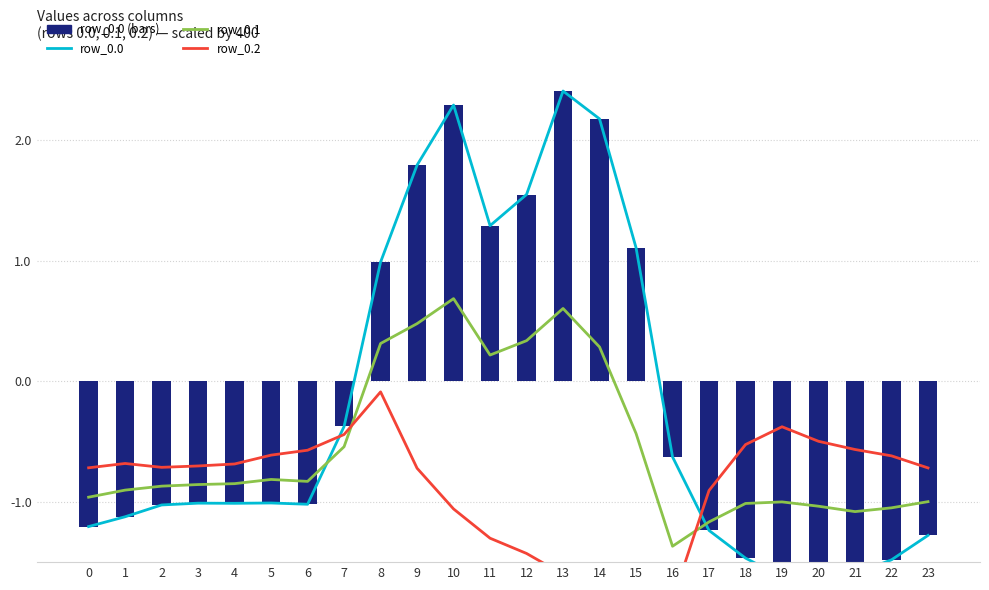

What is the sum of the row_0.2 values at 11 and 15?

-3.1